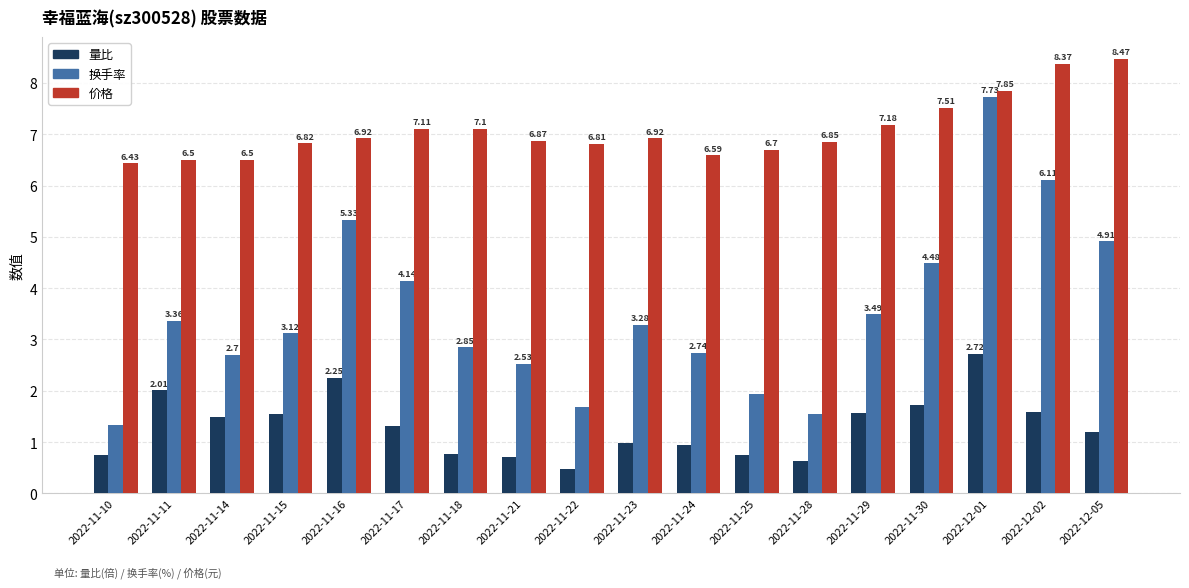

At how many categories does at least one series exceed 0?

18